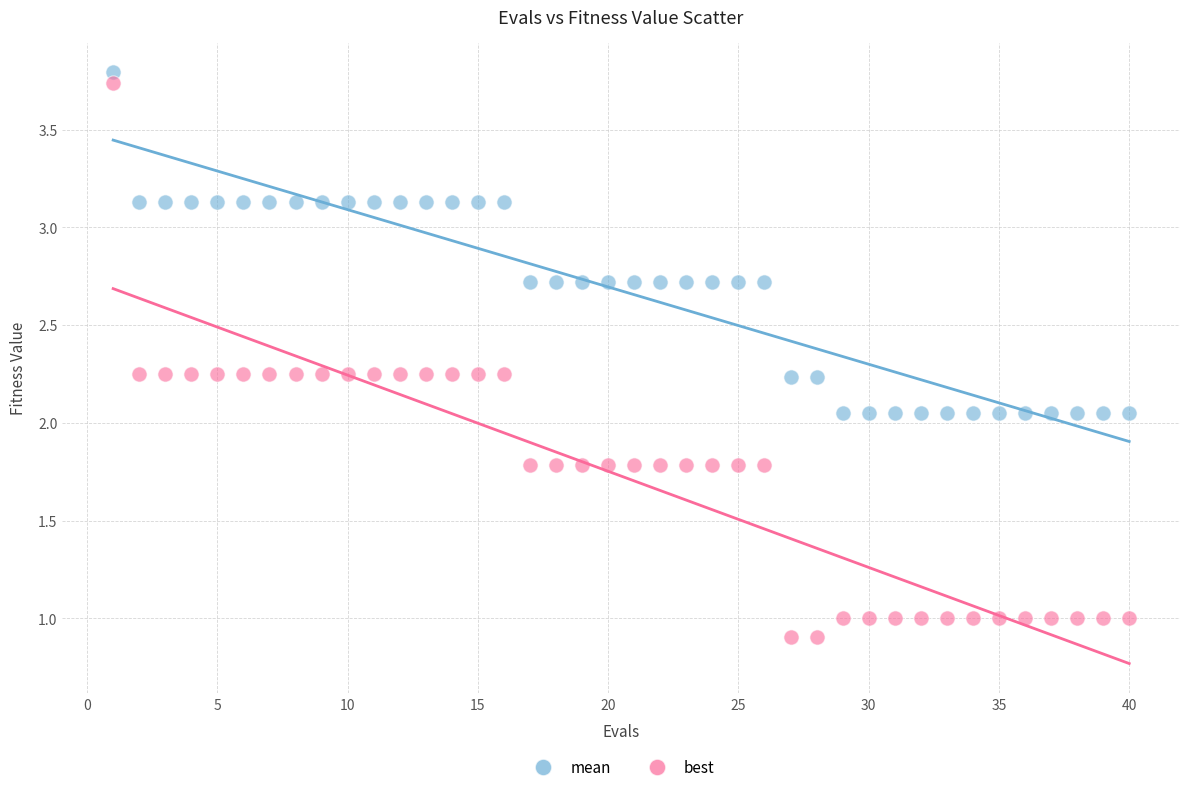

Which series reaches the minimum Y coordinate?

best